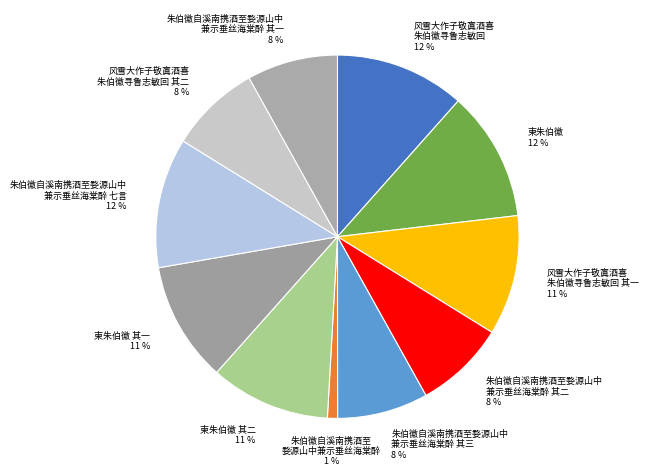

How many slices are in this pie chart?

11